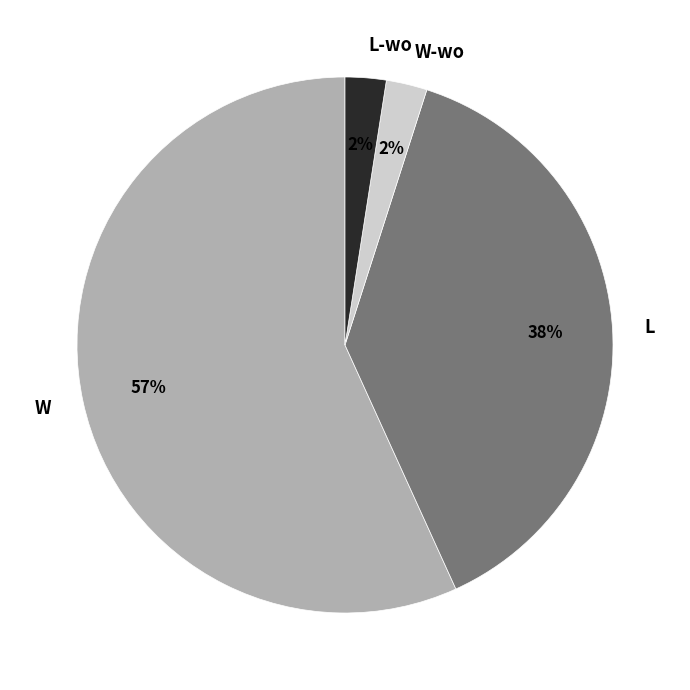

To the nearest percent, what percentage of the pie is L-wo?

2%